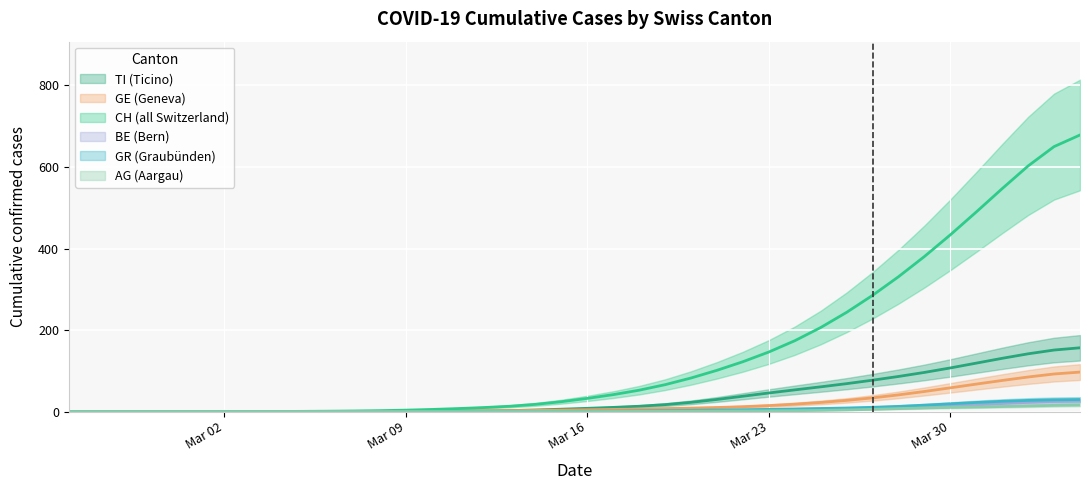

What is the average value of the CH series?

143.8